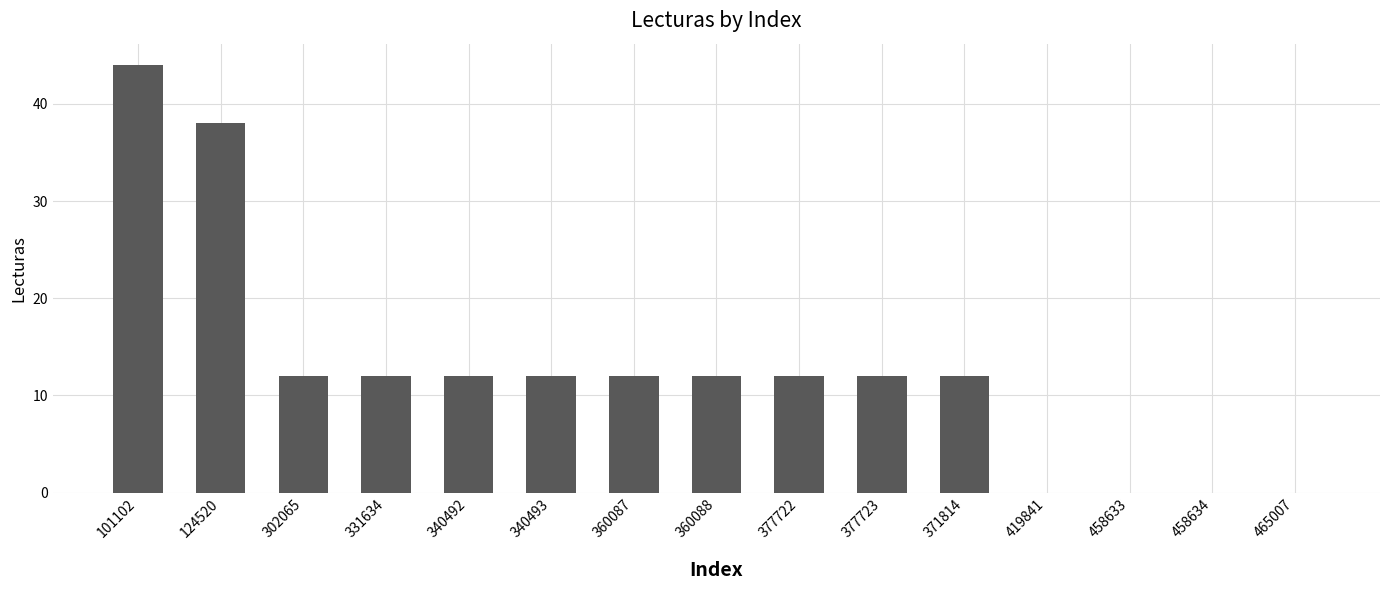

What is the maximum value shown in the chart?

44